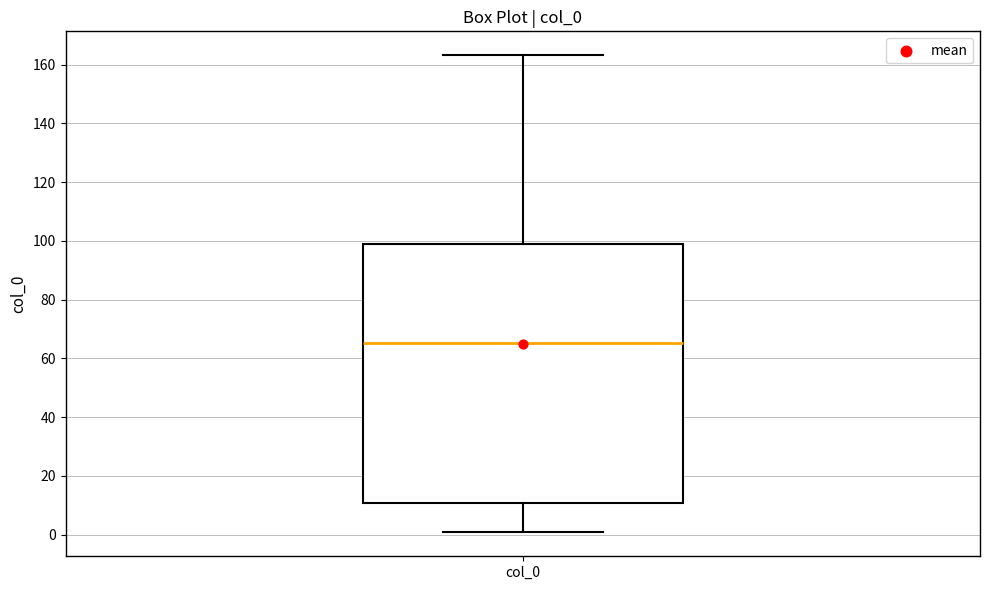

Transcribe this box plot: give where the median line is, the range the box spans, and where the two whiskers end, as read against the y-axis. The values are not printed on the chart, so give them approximately, as read against the axis.

median 66, box 10 to 98, whiskers 0 to 164